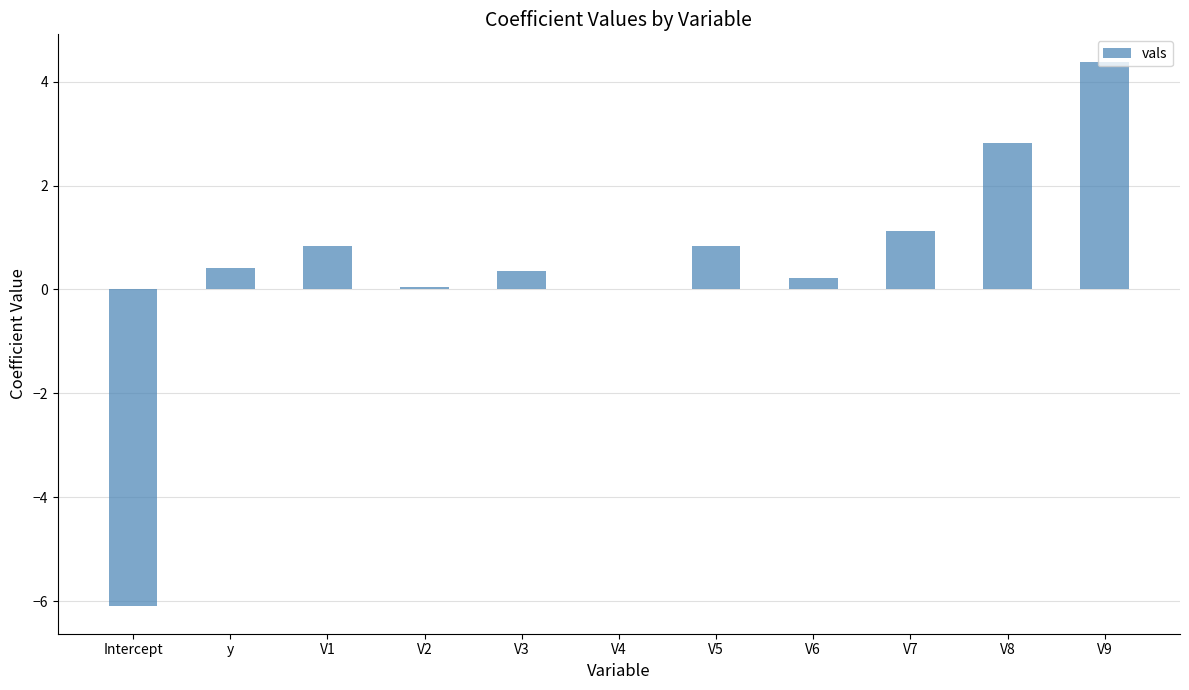

What is the sum of the values at V8 and V3?

3.2